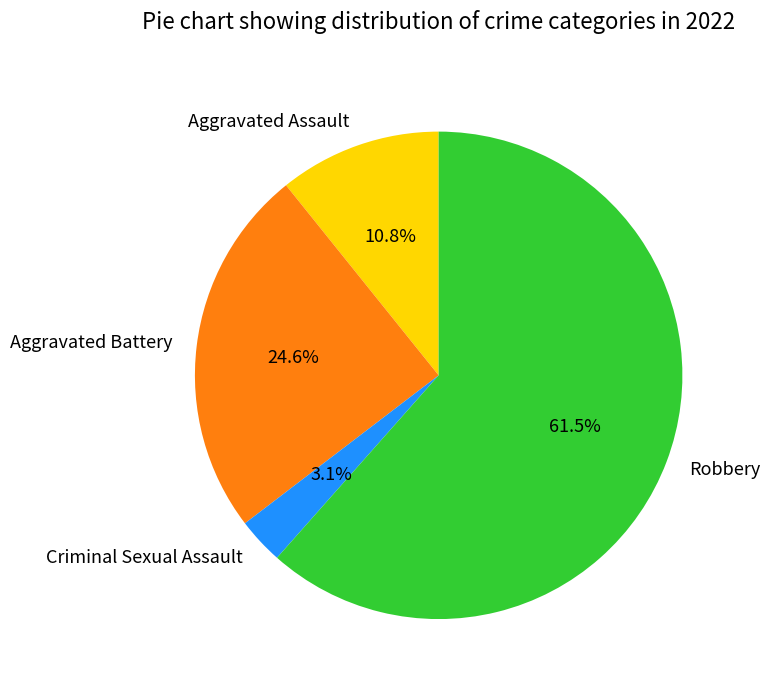

To the nearest percent, what portion does Aggravated Battery represent?

25%